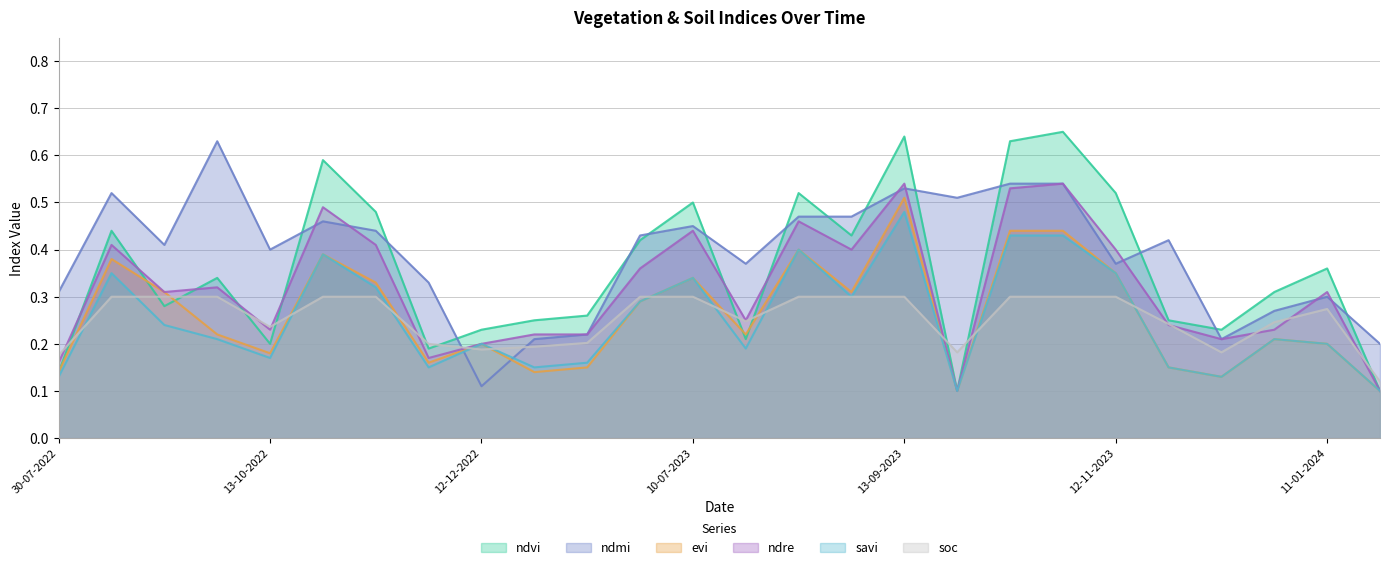

Which series ends up on top after the final intersection of savi and ndmi?

ndmi